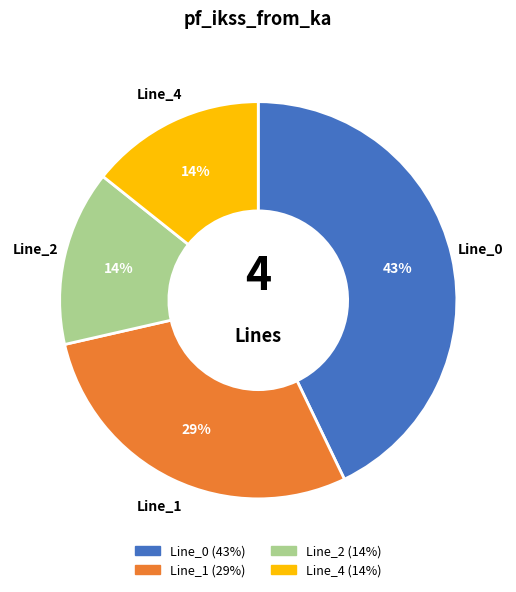

Is Line_1 the majority of the pie?

No